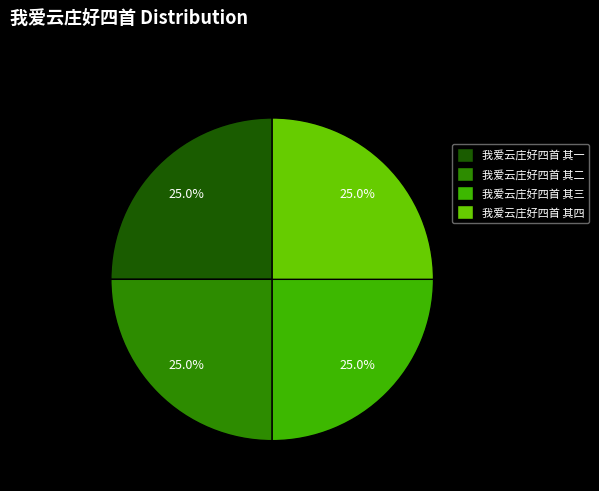

To the nearest percent, what percentage of the pie is 我爱云庄好四首 其四?

25%